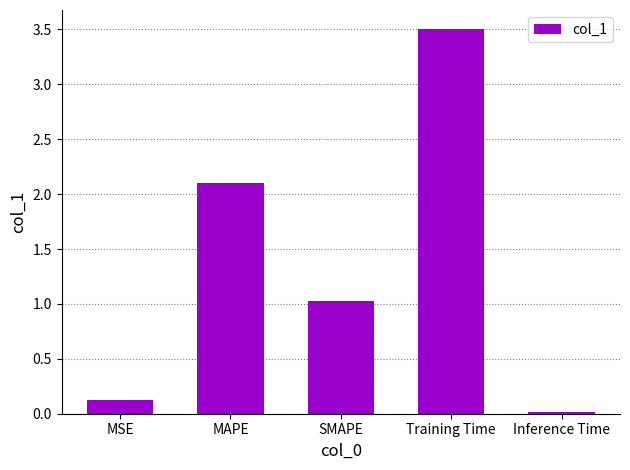

List the labels in order of value, largest first.

Training Time, MAPE, SMAPE, MSE, Inference Time